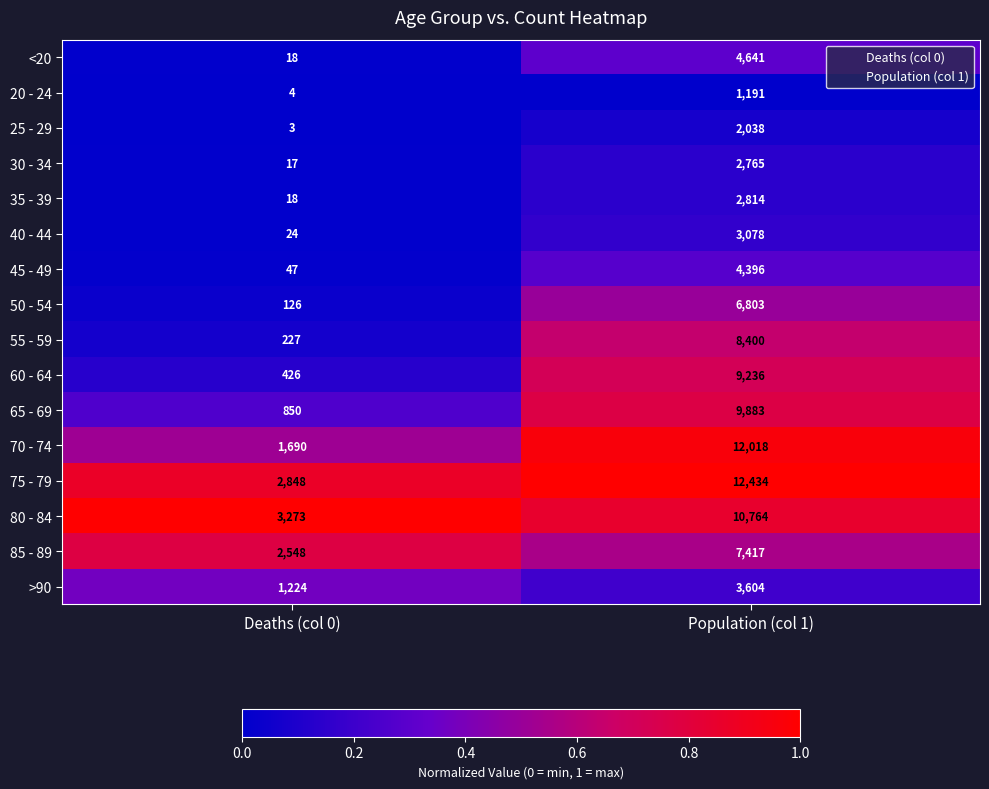

Which label corresponds to the smallest value in the chart?

Deaths (col 0)